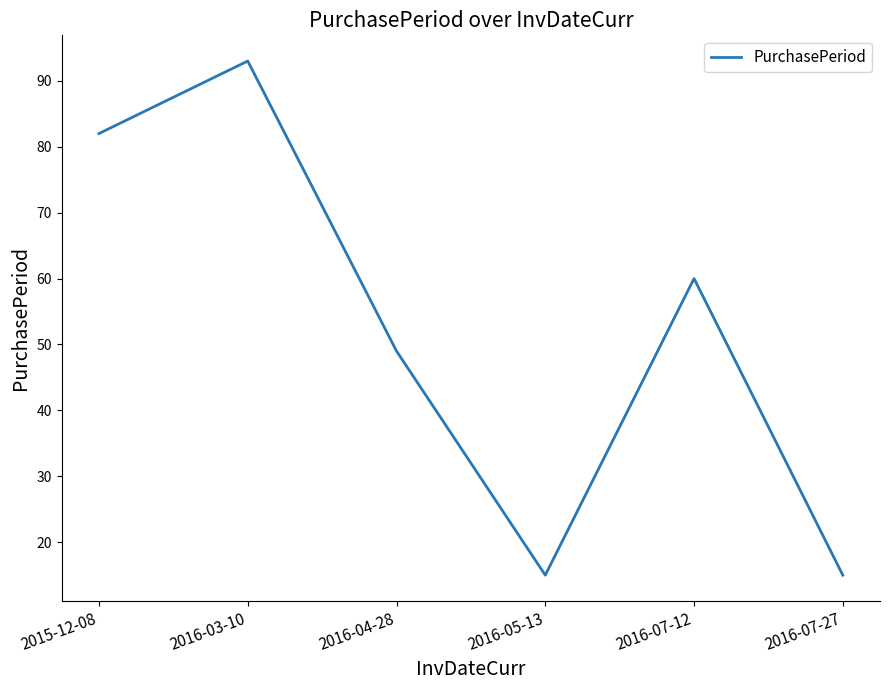

How many categories are shown in the chart?

6